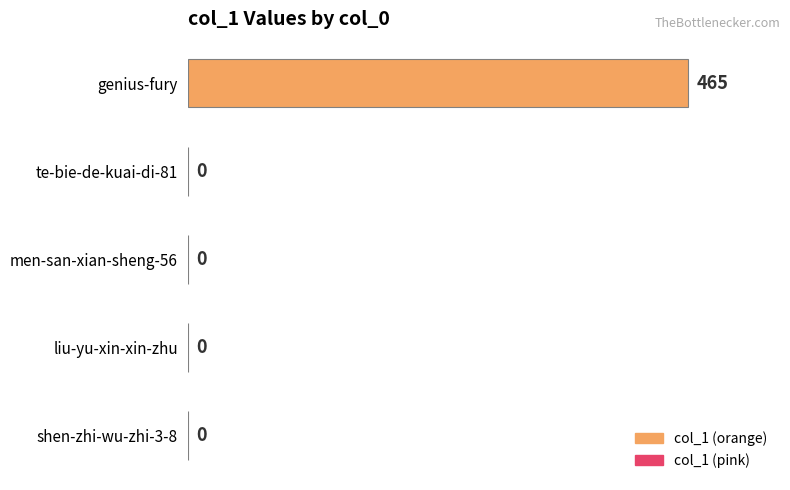

Is it true that the value at men-san-xian-sheng-56 is 0?

True